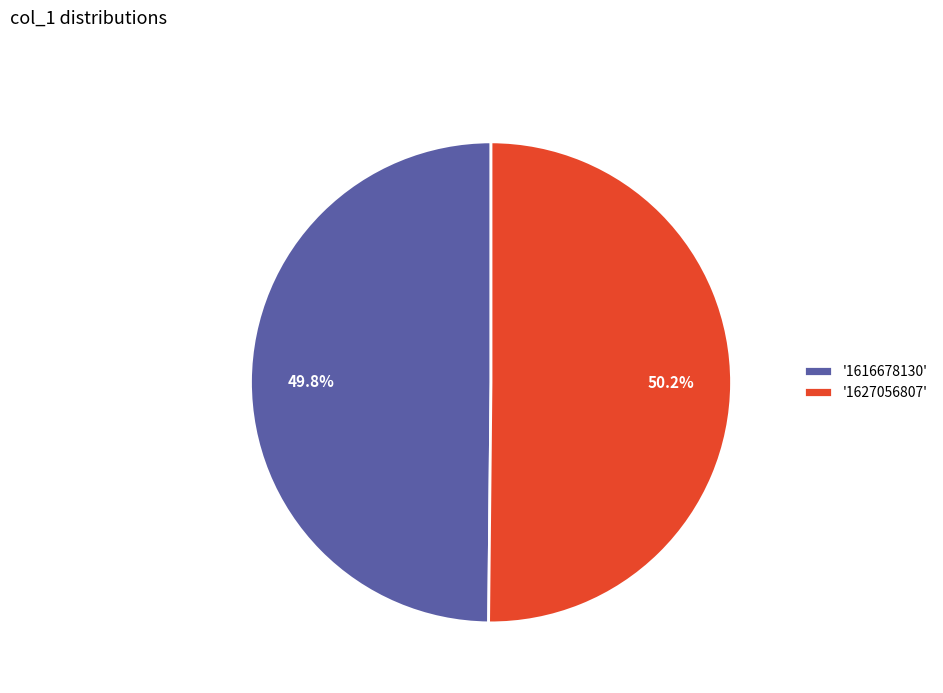

Does any single category account for the majority?

Yes